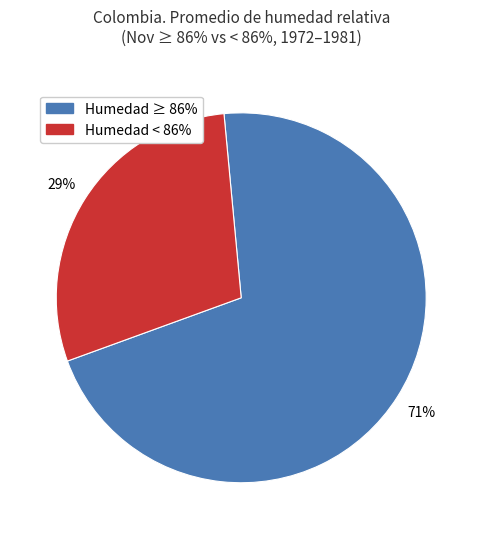

Is there a majority slice in this chart?

Yes